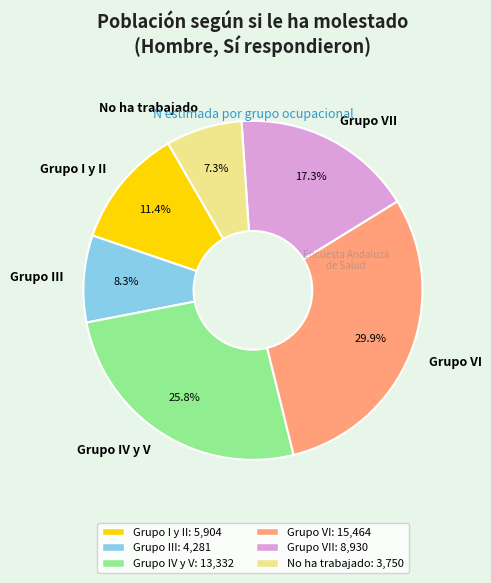

To the nearest percent, what portion does Grupo III represent?

8%